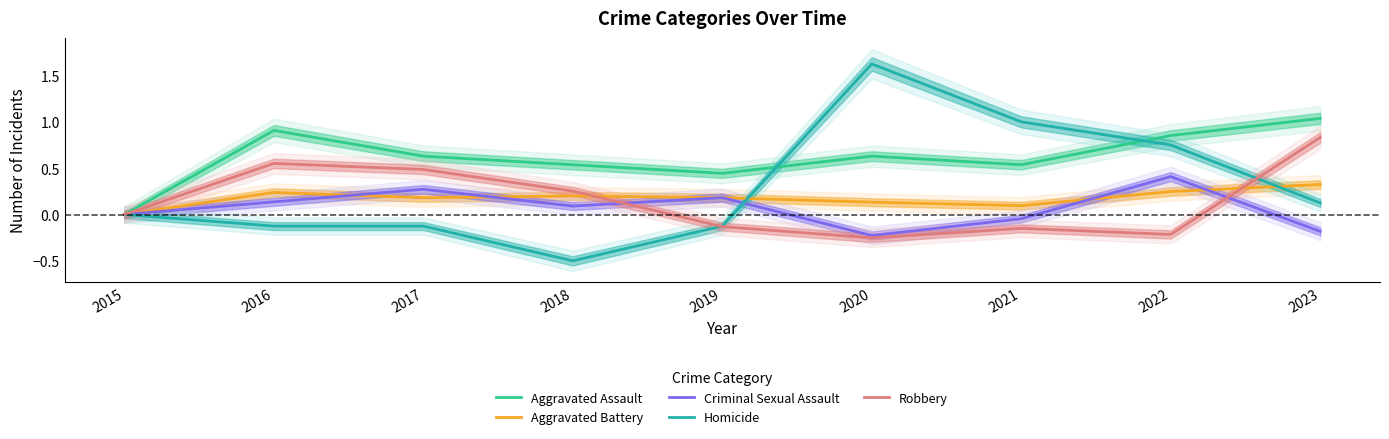

True or false: Criminal Sexual Assault has more than 0 points higher than both neighbors.

True